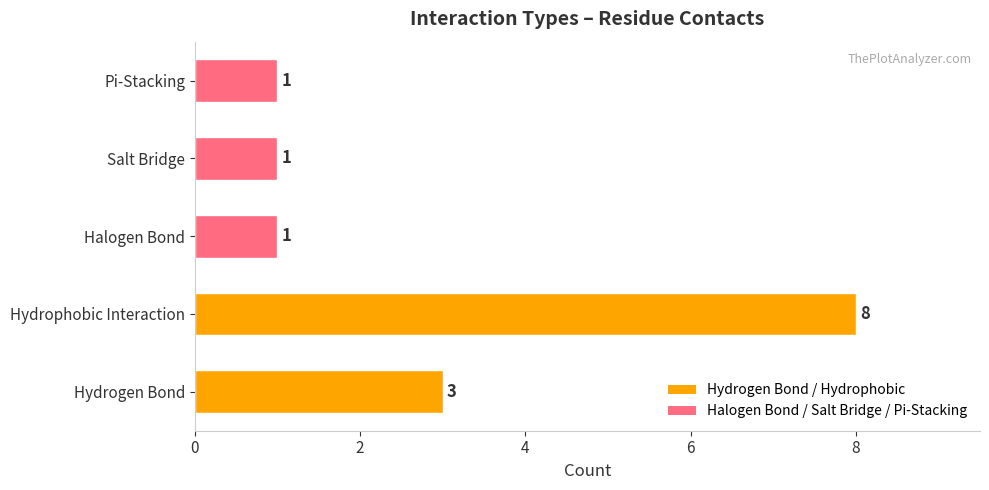

What is the difference between the maximum and minimum values?

7